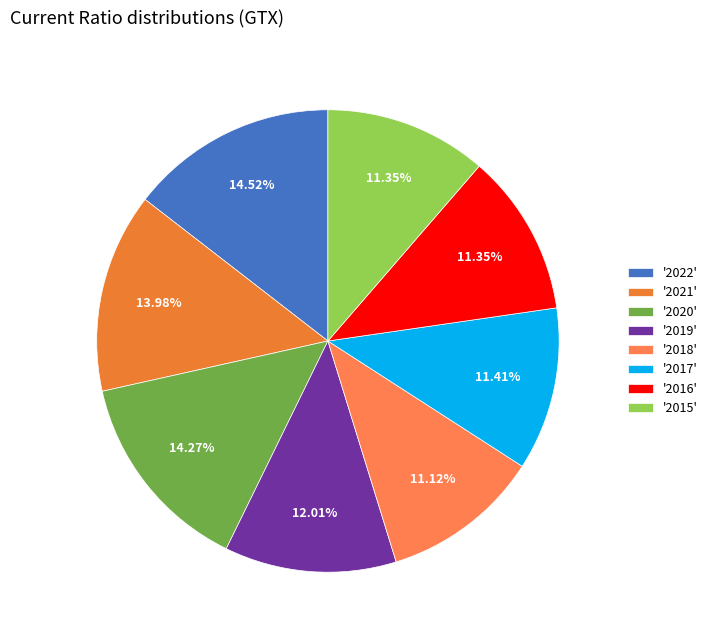

Does any single category account for the majority?

No